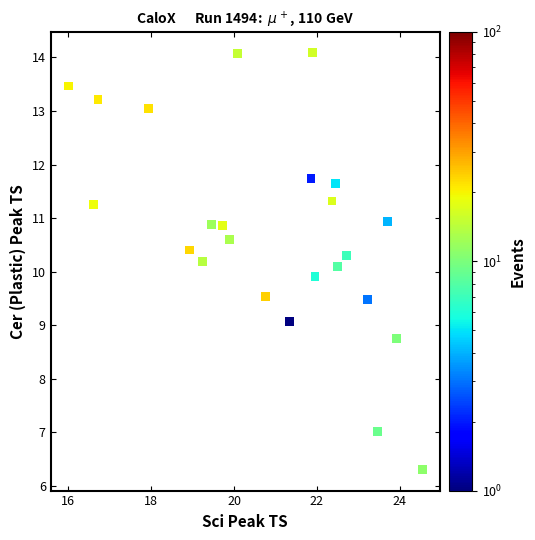

What is the range of X values (max minus min)?

8.5